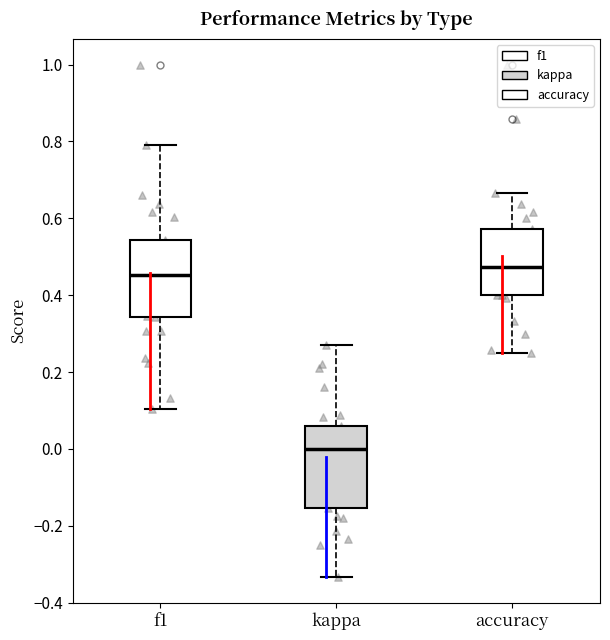

Which box's median line is the highest?

accuracy